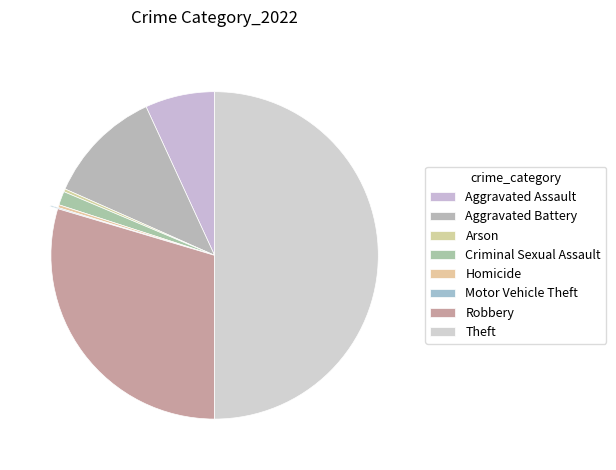

True or false: Robbery accounts for 15% of the total.

False